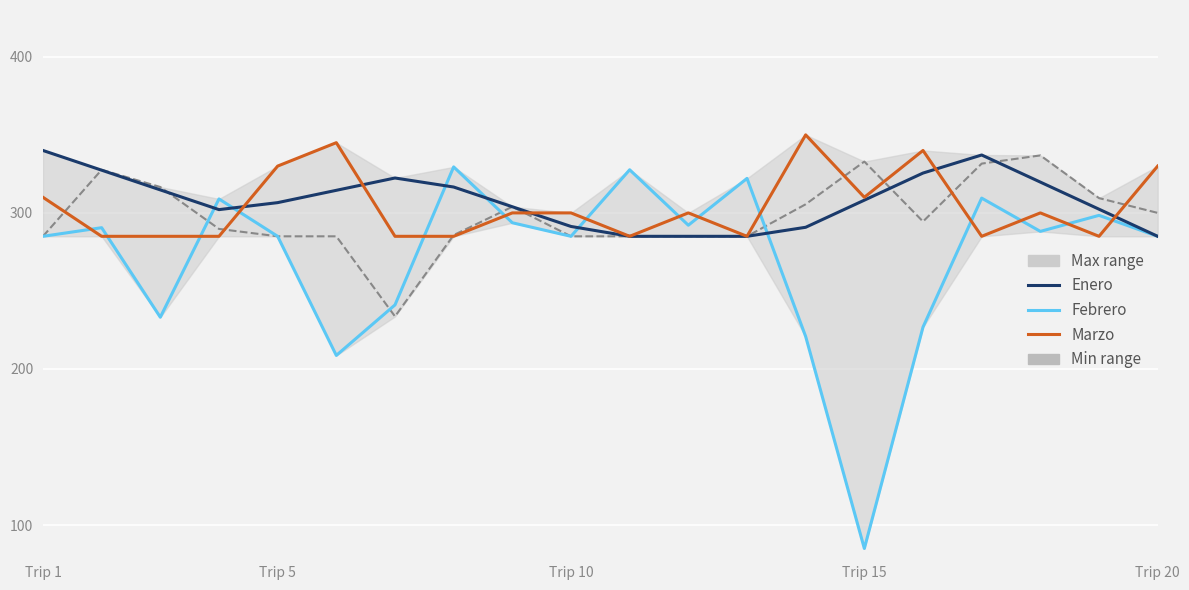

Which series has the widest spread of values?

Febrero